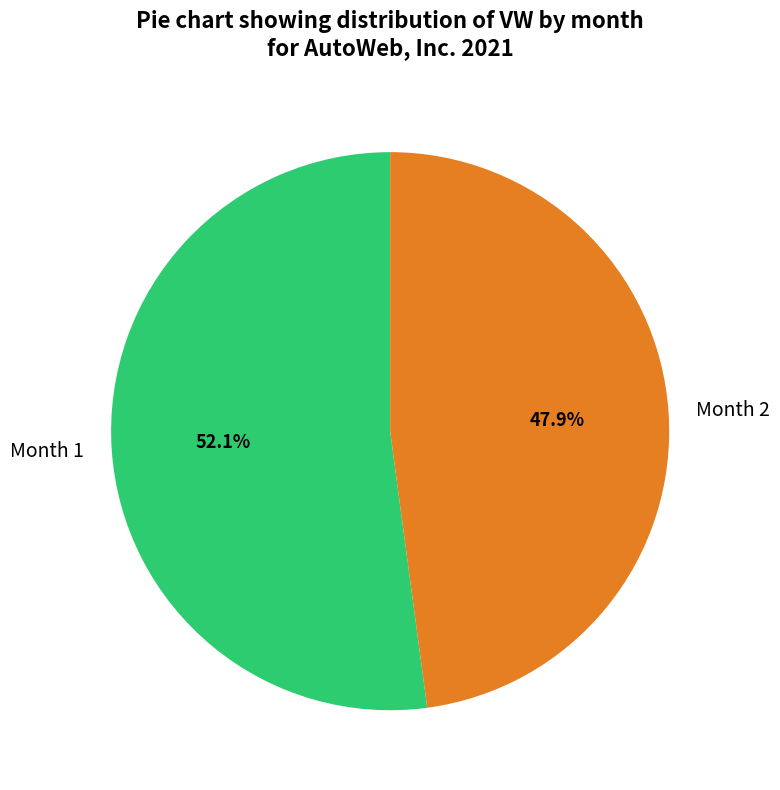

Rank the categories by value from highest to lowest.

Month 1, Month 2